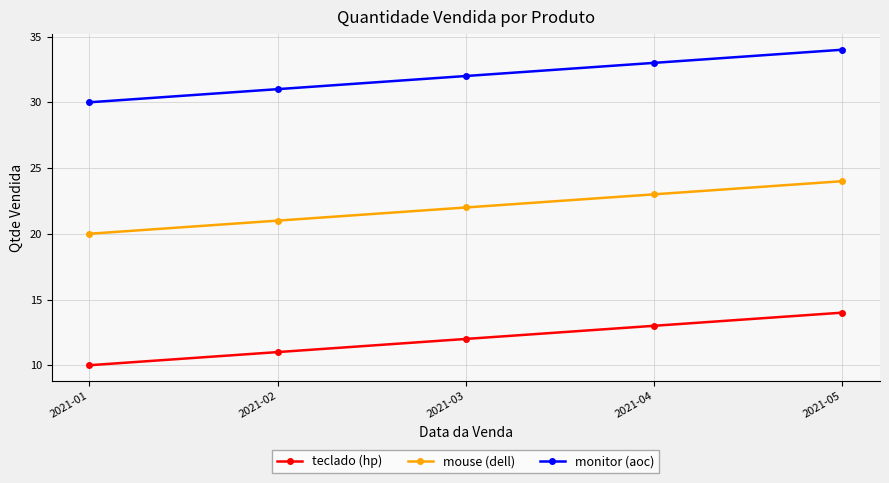

What is the spread (max minus min) of values at 2021-01?

20